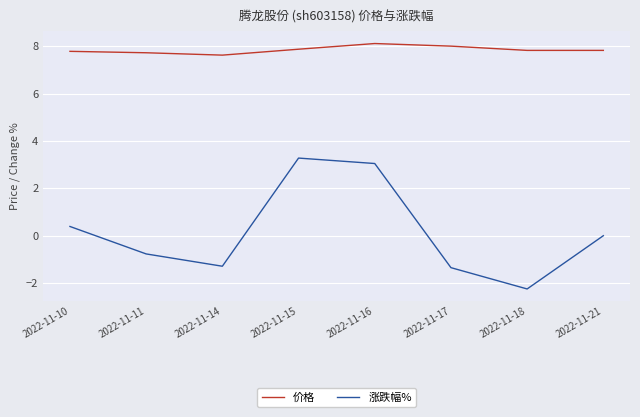

What is the difference between the maximum and minimum values in the 涨跌幅% series?

5.5